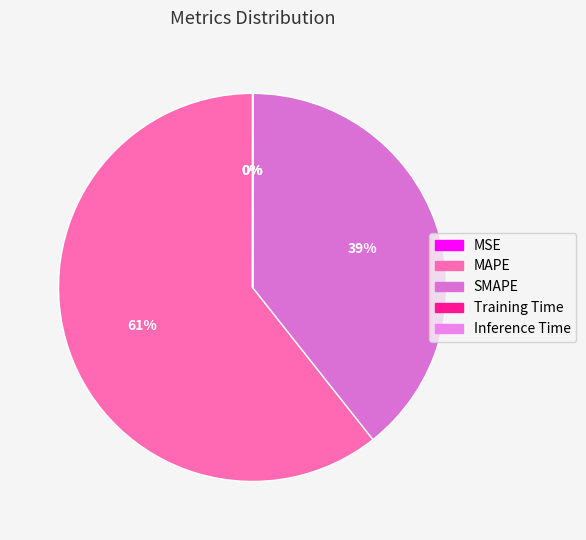

Which slice is the smallest?

MSE